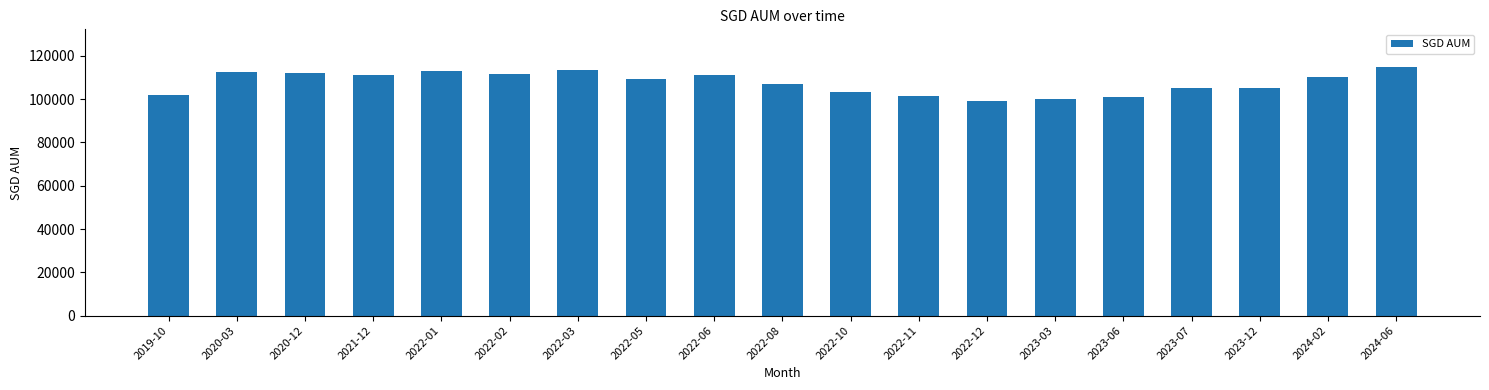

Where is the data nearest to the value 107182?

2022-08